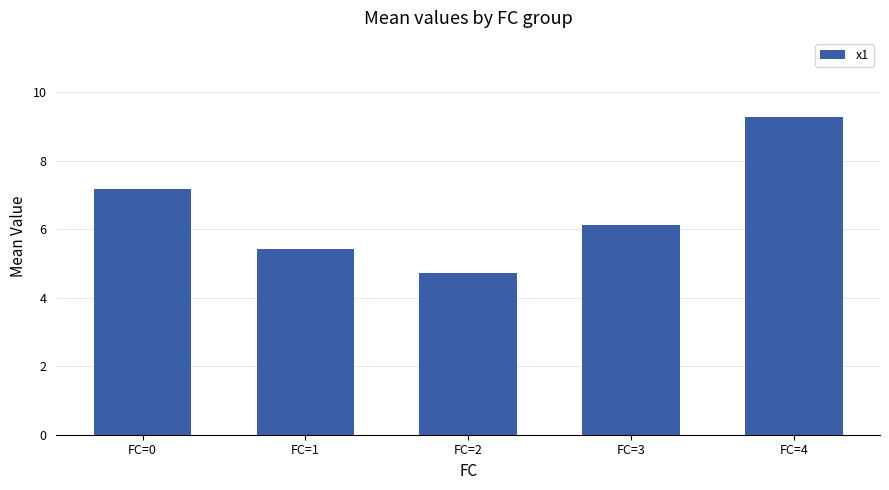

Rank the categories by value from highest to lowest.

FC=4, FC=0, FC=3, FC=1, FC=2